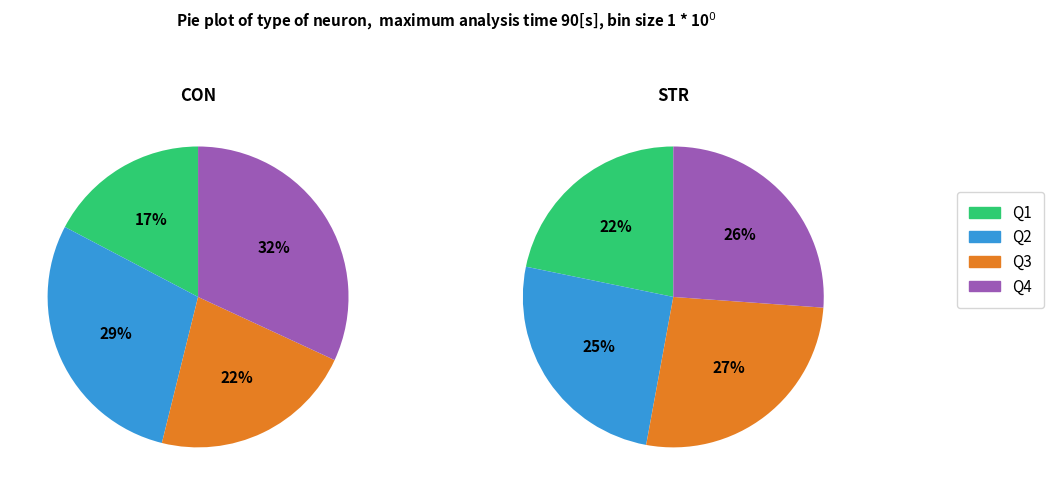

Does any single category account for the majority?

No